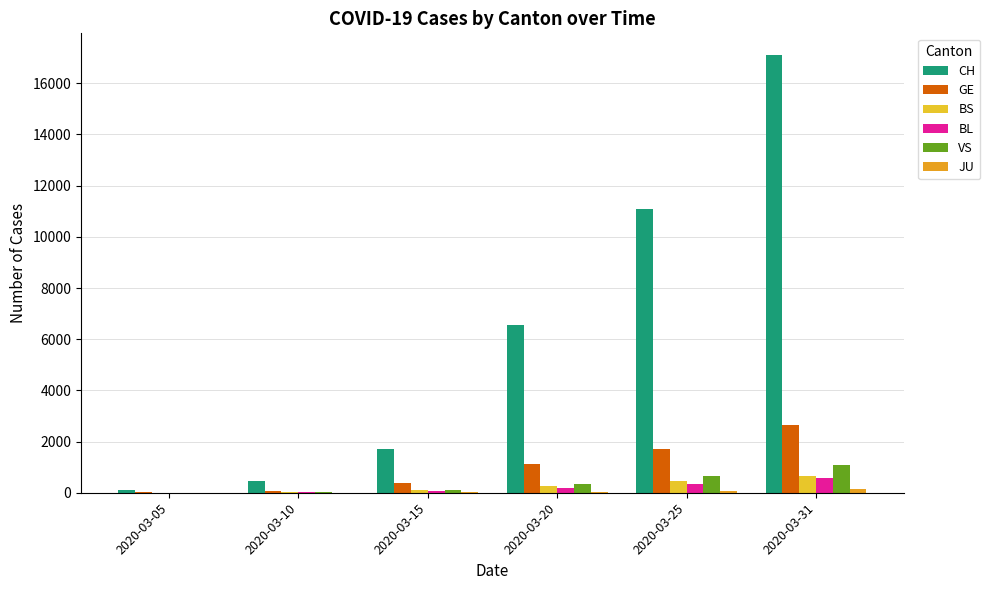

Count the number of data series in this chart.

6